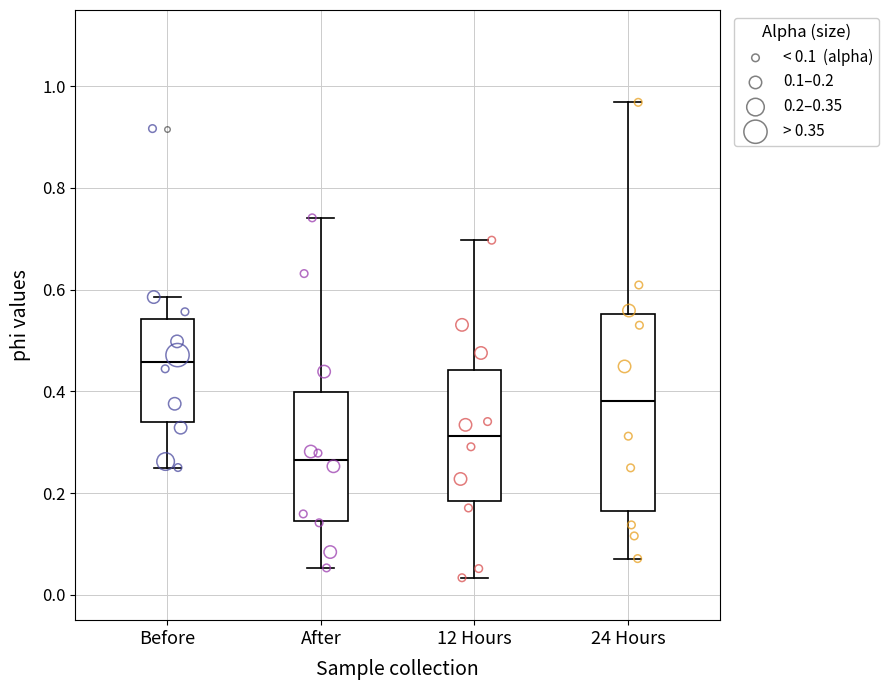

Which box has the highest median line?

Before